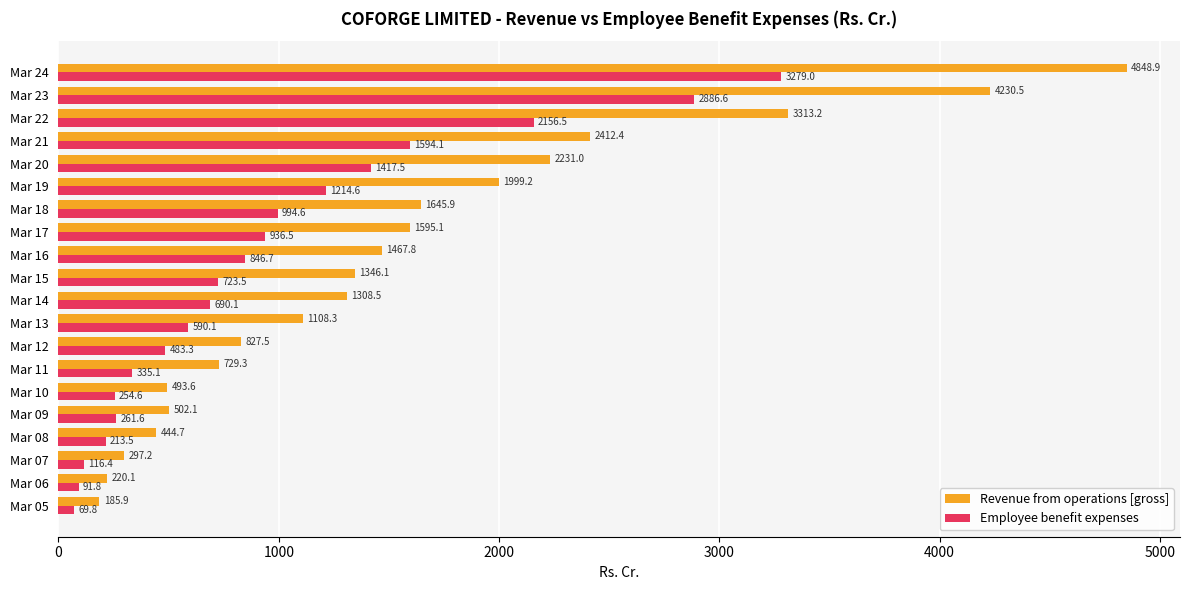

What is the highest value of the Employee benefit expenses series?

3279.0